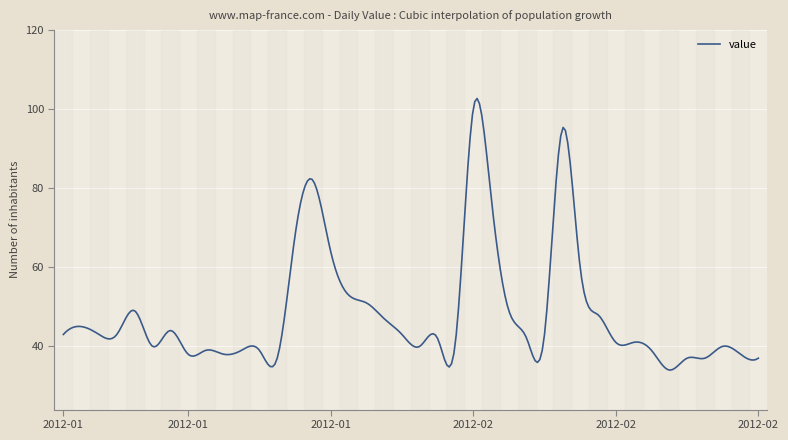

What is the minimum value shown in the chart?

34.0